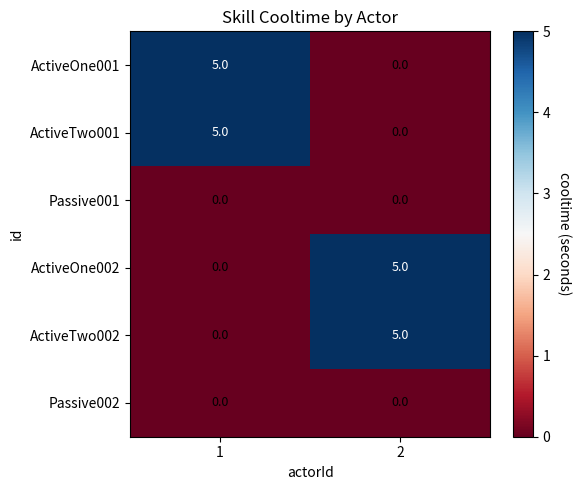

What is the difference between the maximum and minimum values in the ActiveOne002 series?

5